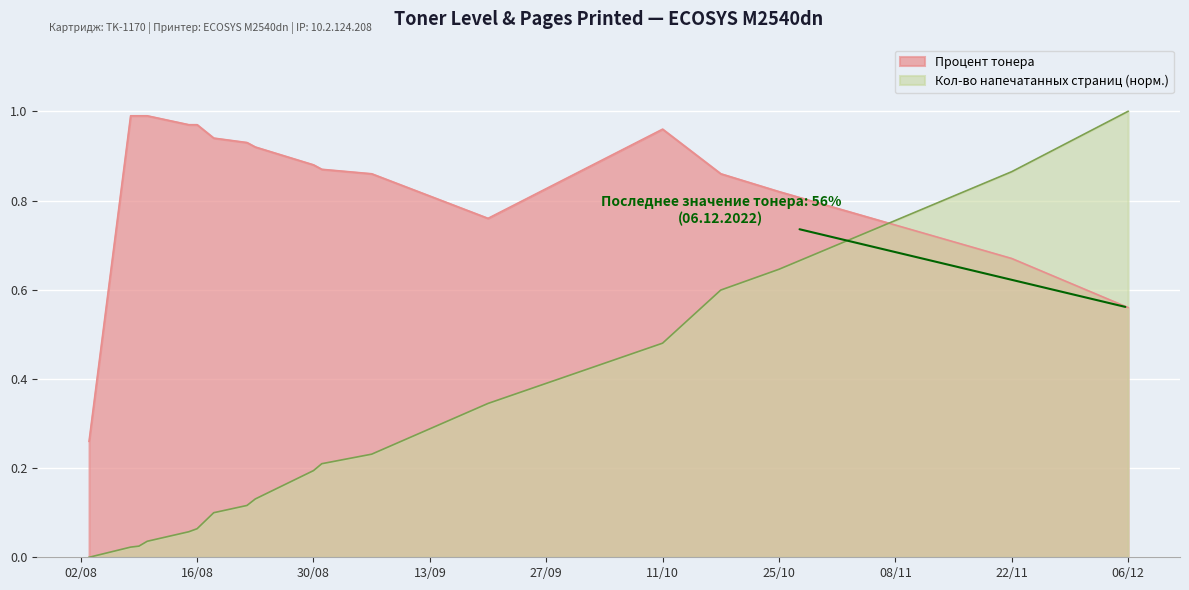

What is the sum of the Кол-во напечатанных страниц (norm) values at 08.08.2022 and 18.10.2022?

0.6